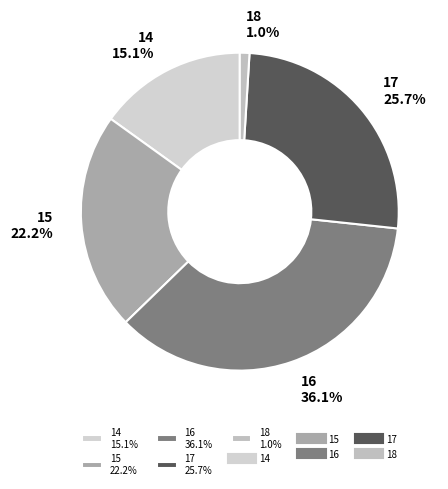

To the nearest percent, what is the difference between the 17 and 14 slice percentages?

11%